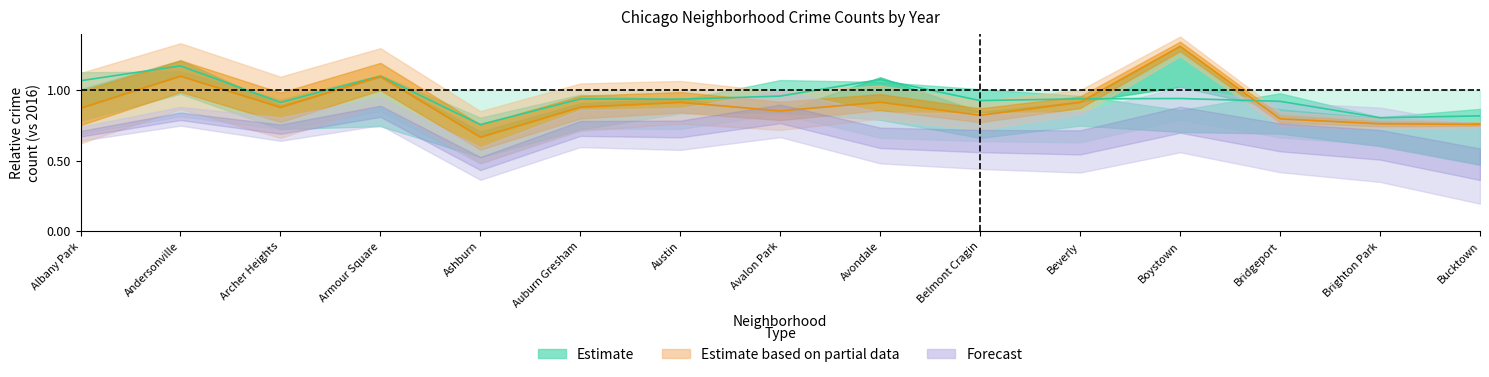

What is the greatest value displayed?

1.3